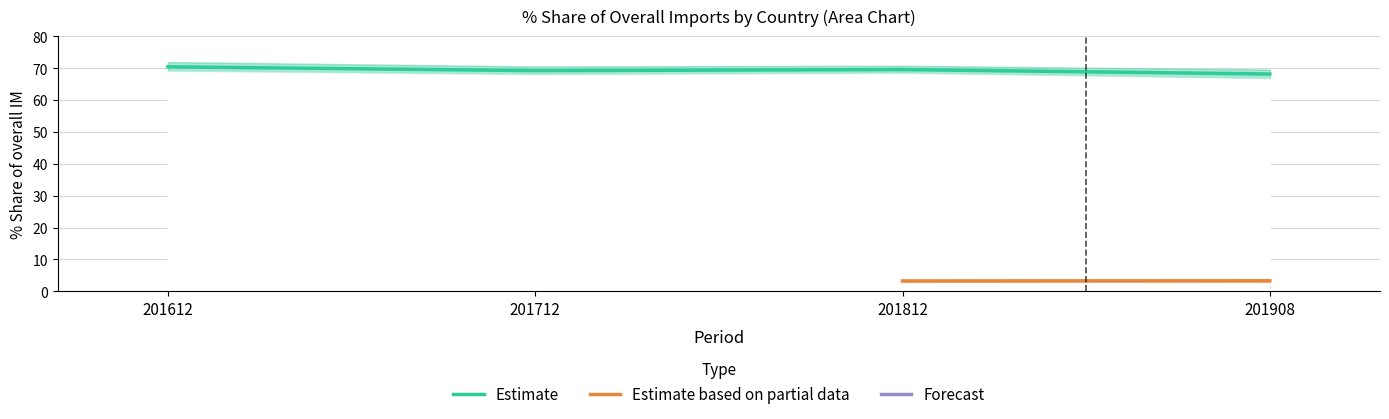

True or false: Estimate has a value of 42.1 at 201612.

False